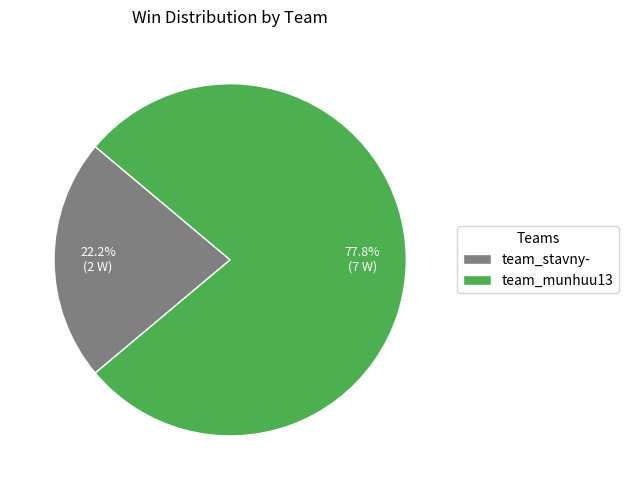

To the nearest percent, what percentage of the pie is team_munhuu13?

78%